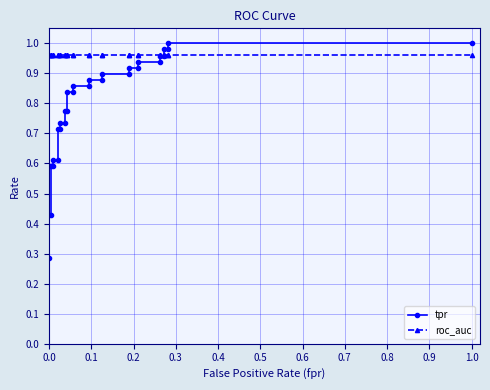

What is the value of the tpr point at the 22nd from the left?

0.9